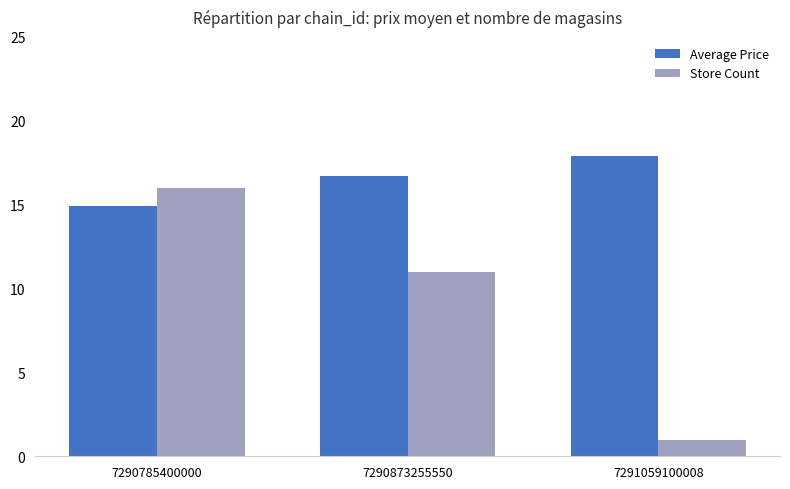

How many data points in Average Price are above 16?

2